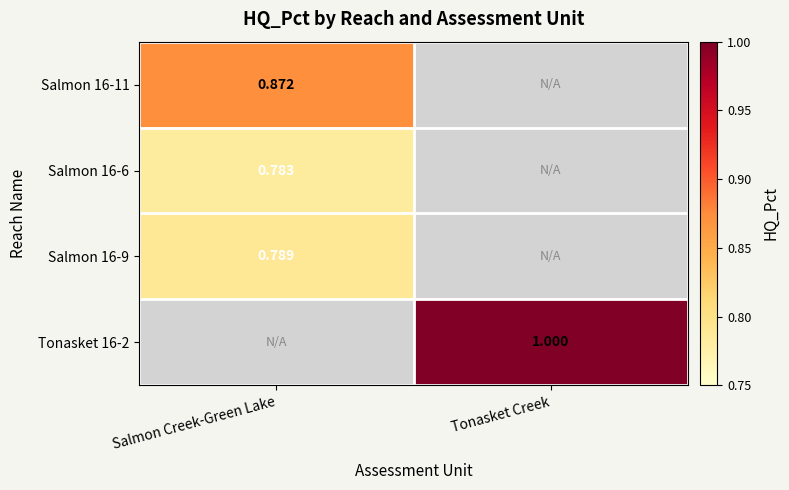

Is the value of Salmon 16-9 at Salmon Creek-Green Lake greater than the value of Salmon 16-6 at Salmon Creek-Green Lake?

Yes